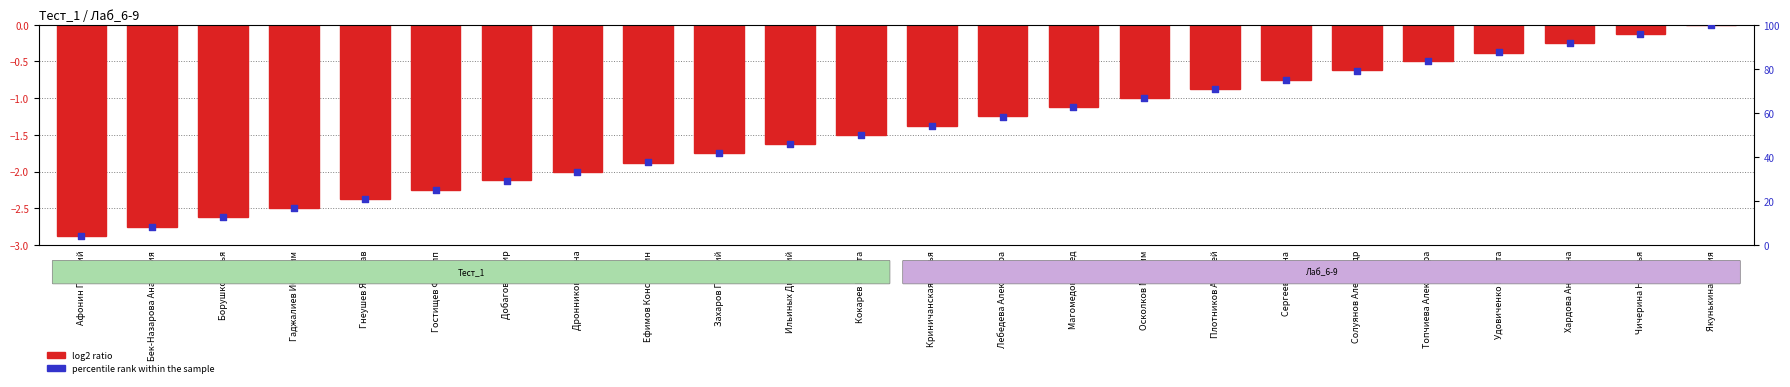

What is the total value across all series at Ефимов Константин?

35.6